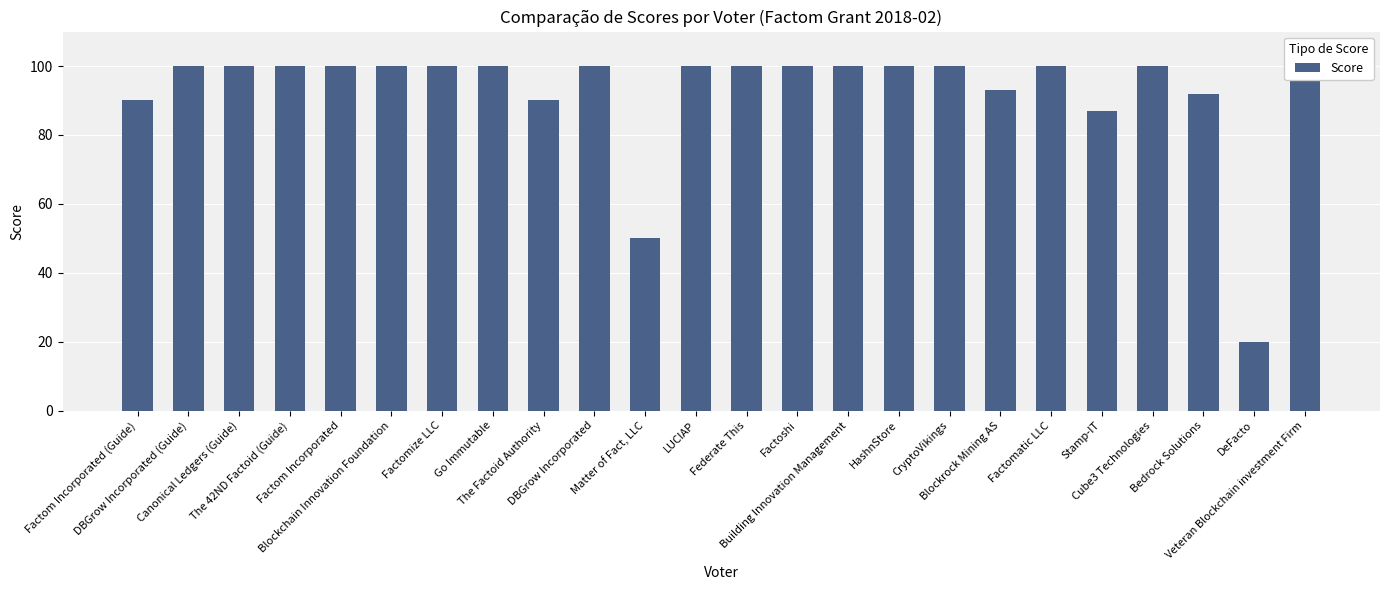

List the labels in order of value, largest first.

DBGrow Incorporated (Guide), Canonical Ledgers (Guide), The 42ND Factoid (Guide), Factom Incorporated, Blockchain Innovation Foundation, Factomize LLC, Go Immutable, DBGrow Incorporated, LUCIAP, Federate This, Factoshi, Building Innovation Management, HashnStore, CryptoVikings, Factomatic LLC, Cube3 Technologies, Veteran Blockchain investment Firm, Blockrock Mining AS, Bedrock Solutions, Factom Incorporated (Guide), The Factoid Authority, Stamp-IT, Matter of Fact, LLC, DeFacto